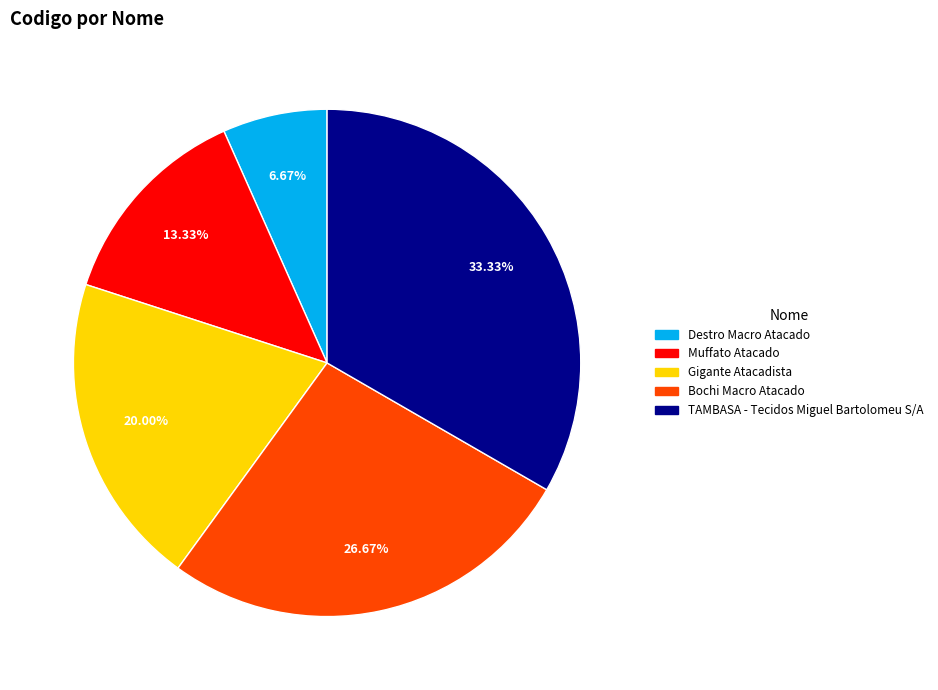

To the nearest percent, what is the average slice percentage?

20%